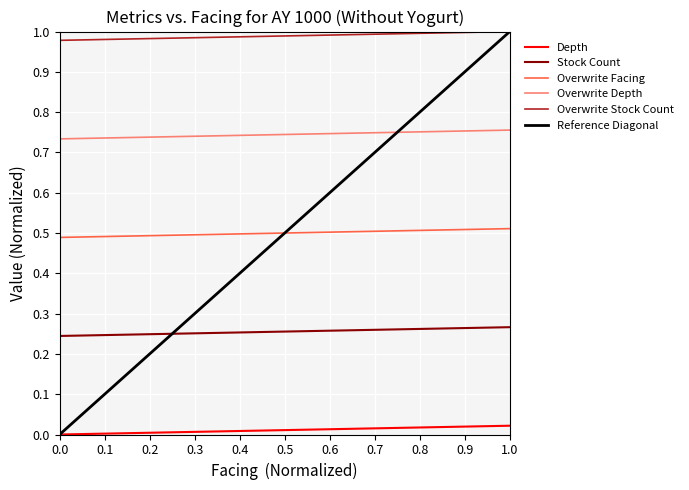

True or false: Overwrite Facing and Depth intersect in this chart.

False